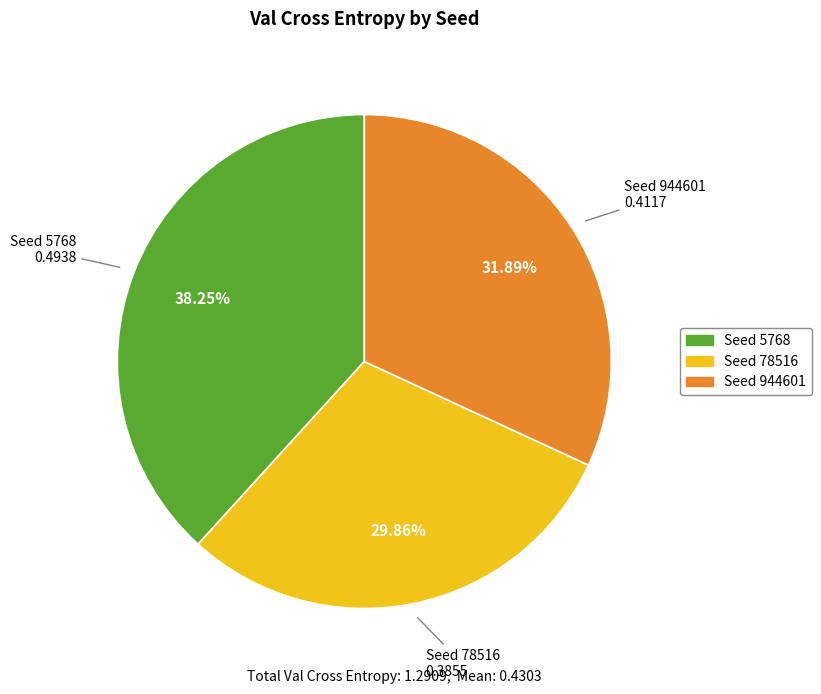

To the nearest percent, what is the average slice percentage?

33%